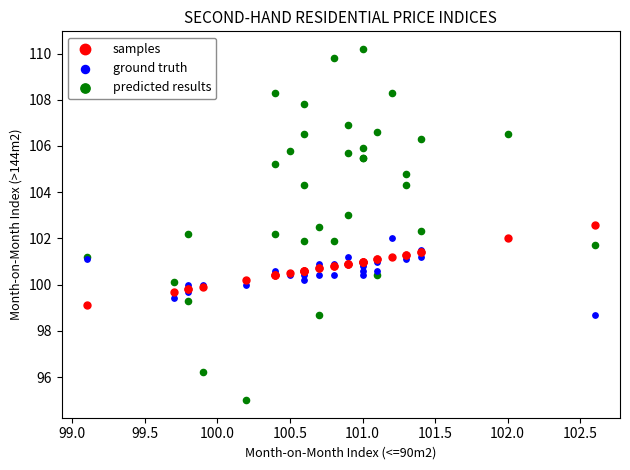

Which series contains the lowest Y value?

predicted results